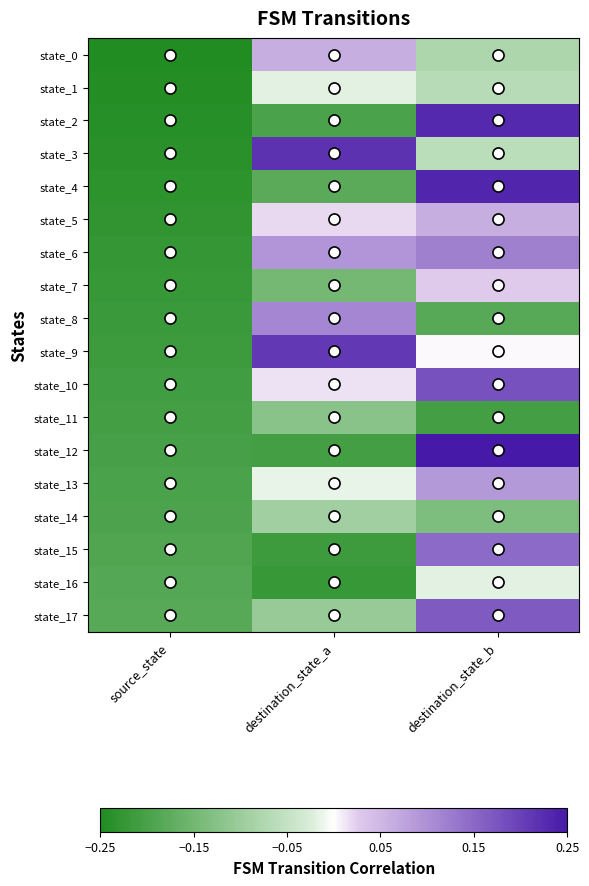

What is the minimum value shown in the chart?

-0.2